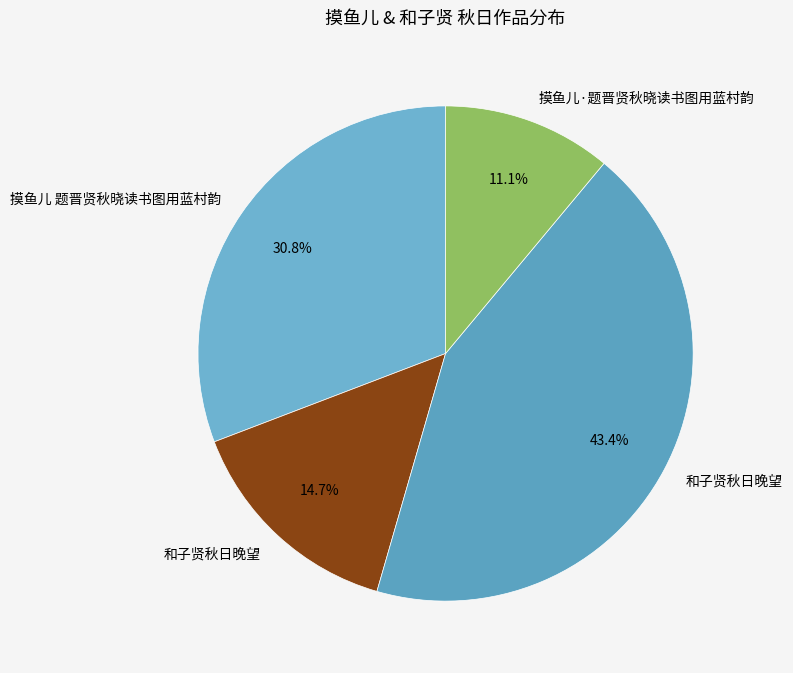

How many slices are in this pie chart?

4